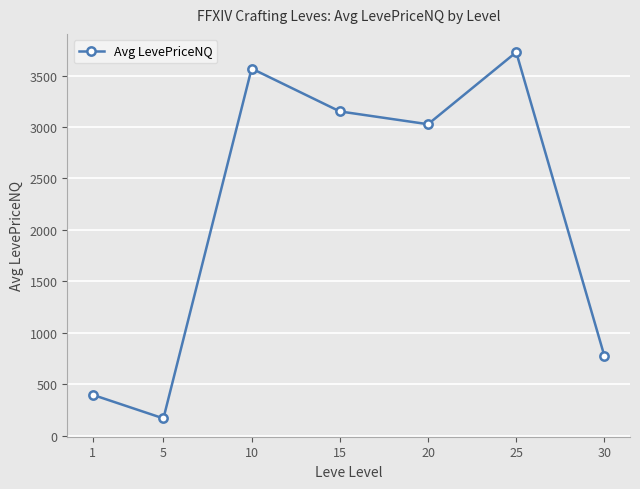

How many lines are shown in the chart?

1